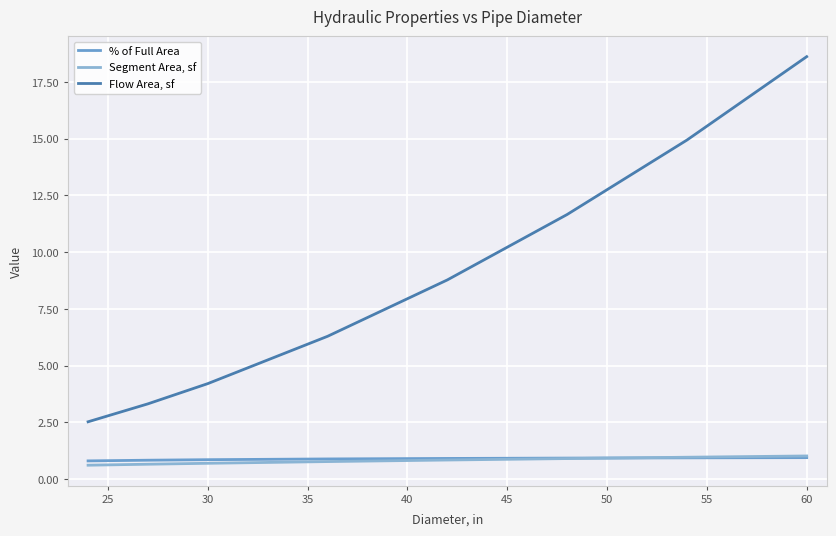

Does the chart display data point markers on the line(s)?

No